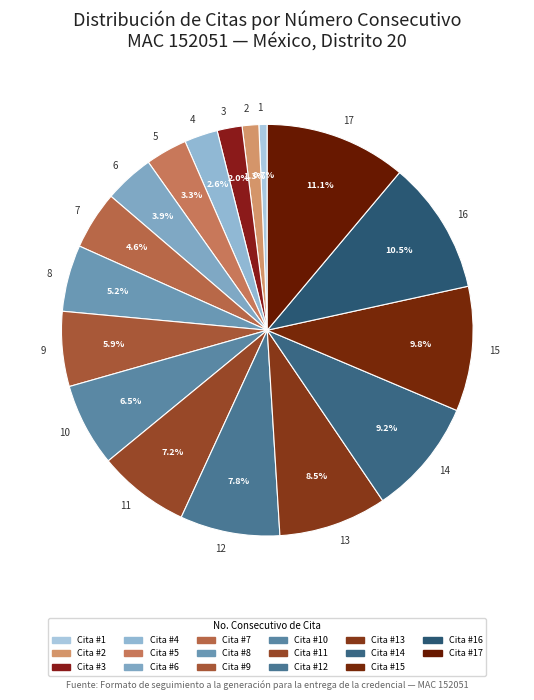

Between 7 and 1, which is larger?

7